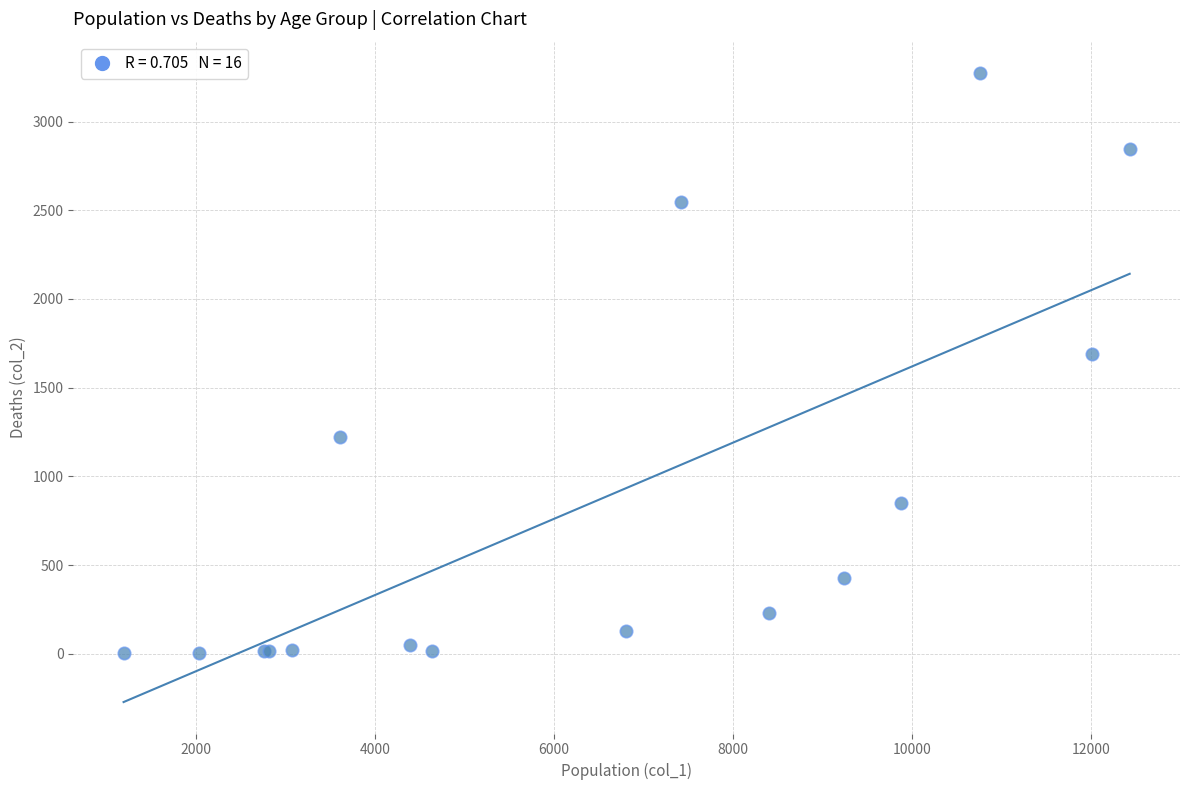

What Y value in the scatter plot is closest to 1638?

1690